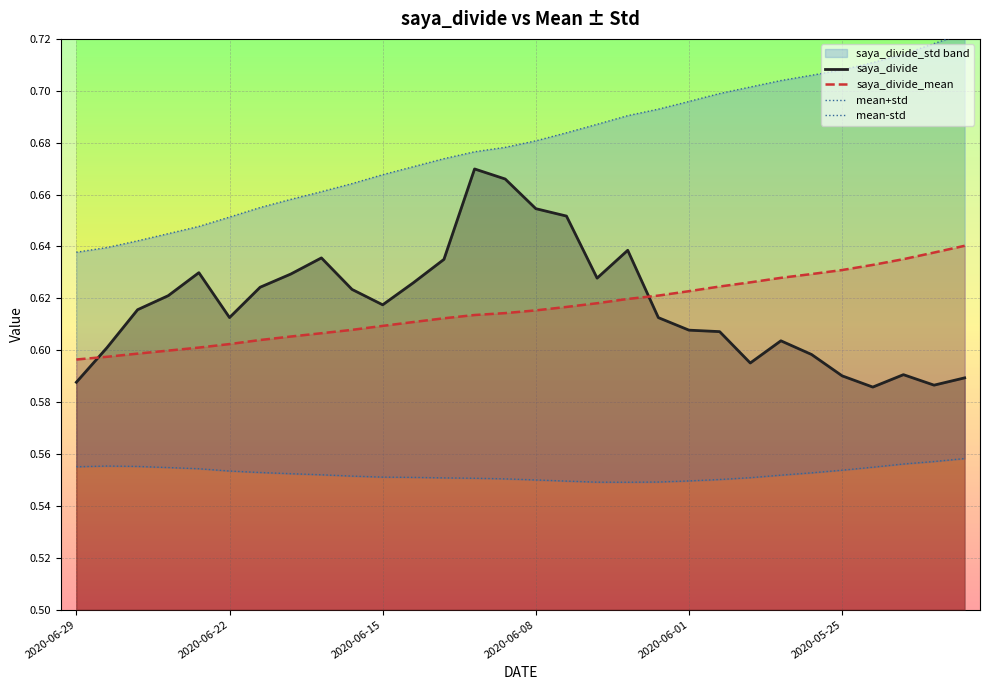

Between 7 and 21, which series saw the biggest shift?

mean+std